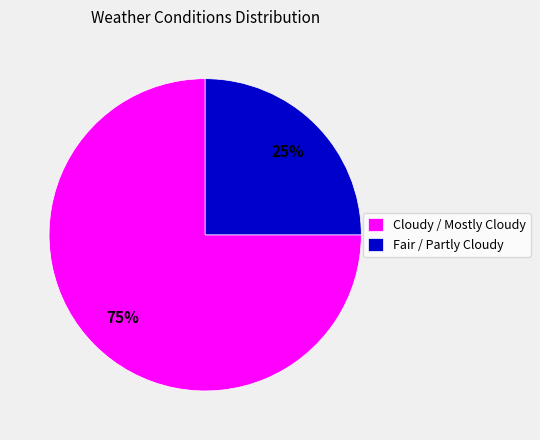

What percentage is the Cloudy / Mostly Cloudy slice, to the nearest percent?

75%